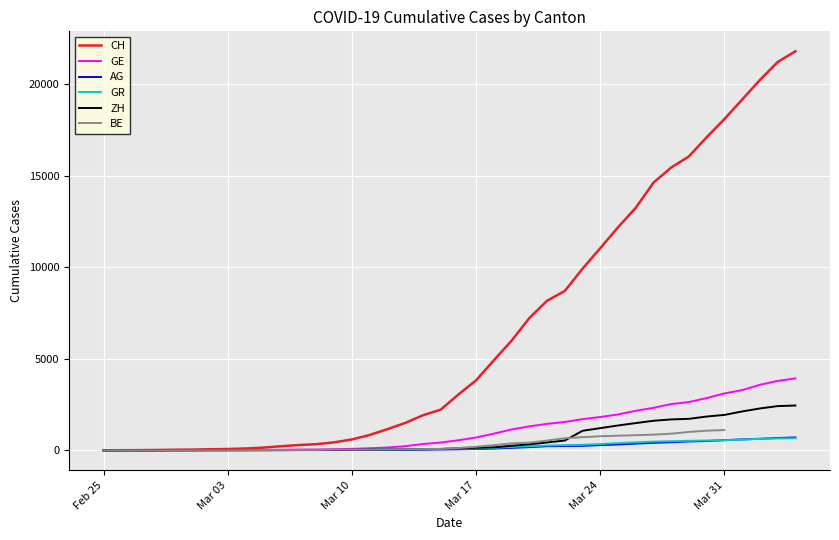

What is the maximum value for GR?

657